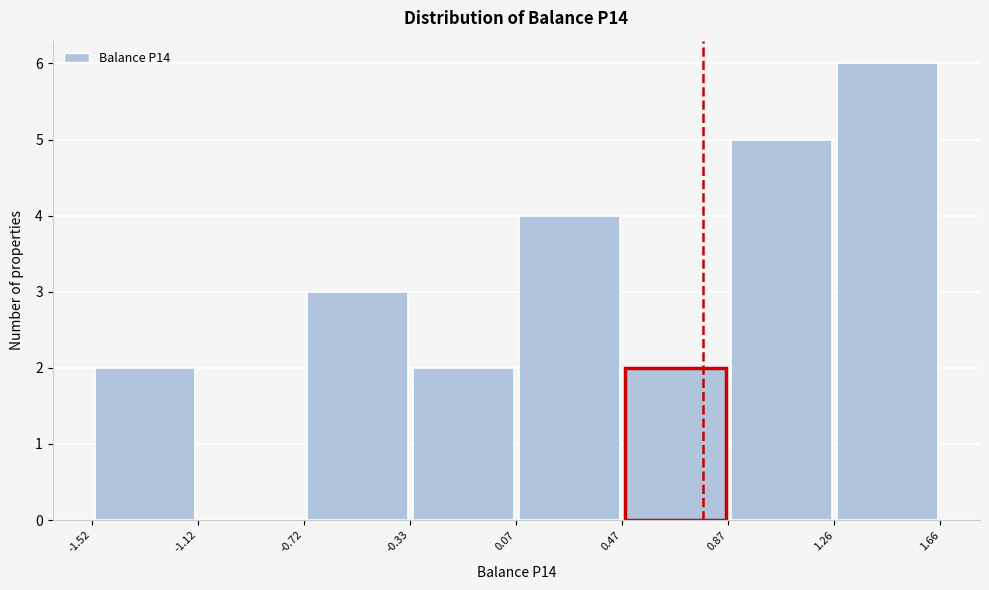

What is the height of the bar covering 1.26 to 1.66 on the x-axis? The values are not printed on the chart, so give them approximately, as read against the axis.

6